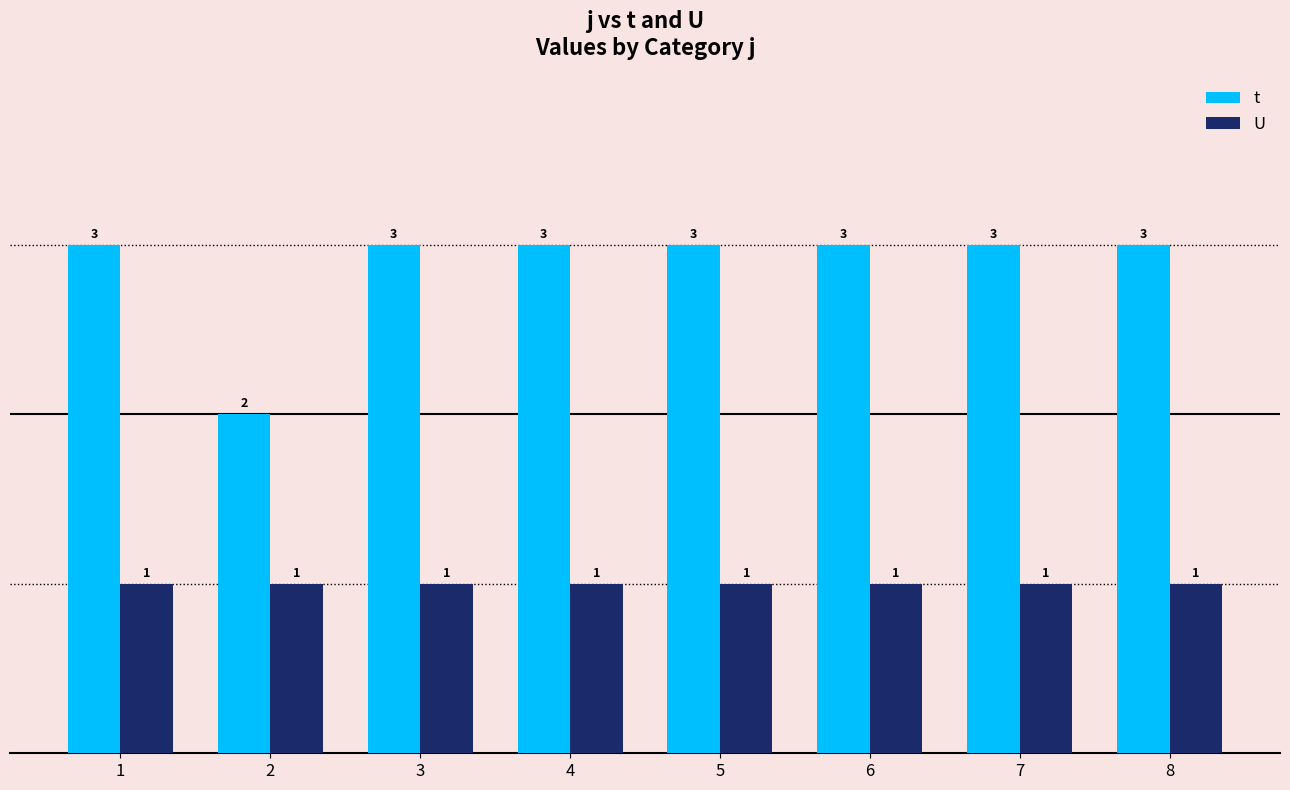

True or false: U has a value of 1 at 7.

True